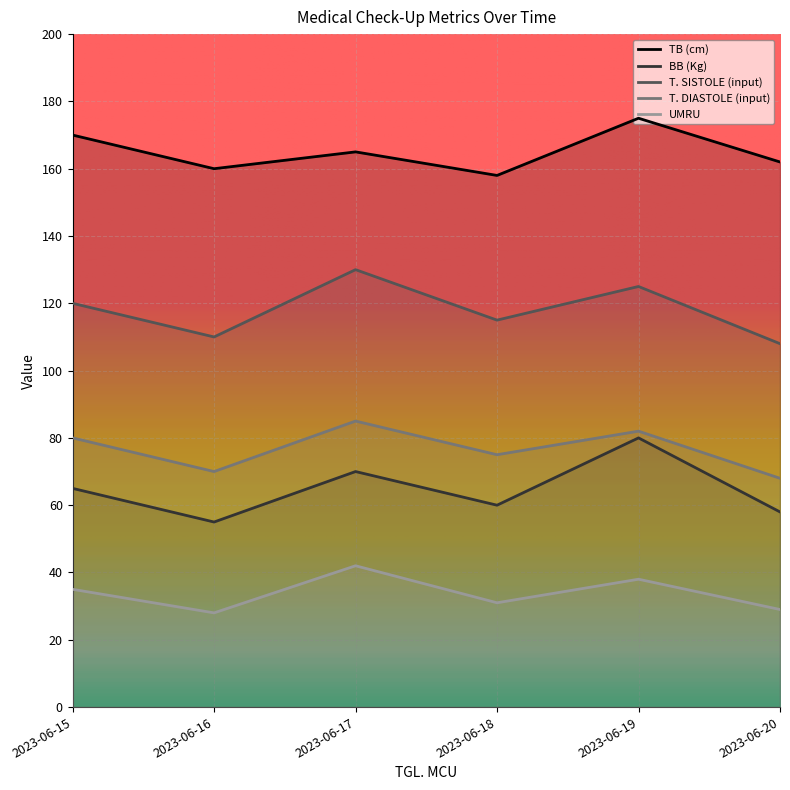

Between 2023-06-15 and 2023-06-19, which is larger?

2023-06-19